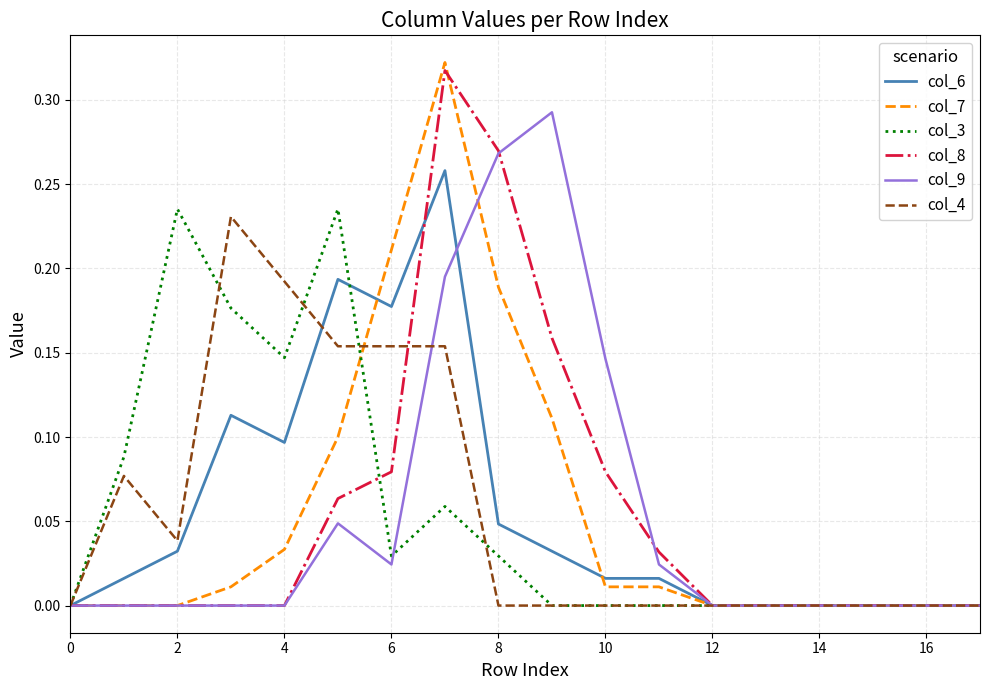

Which series has the widest spread of values?

col_7